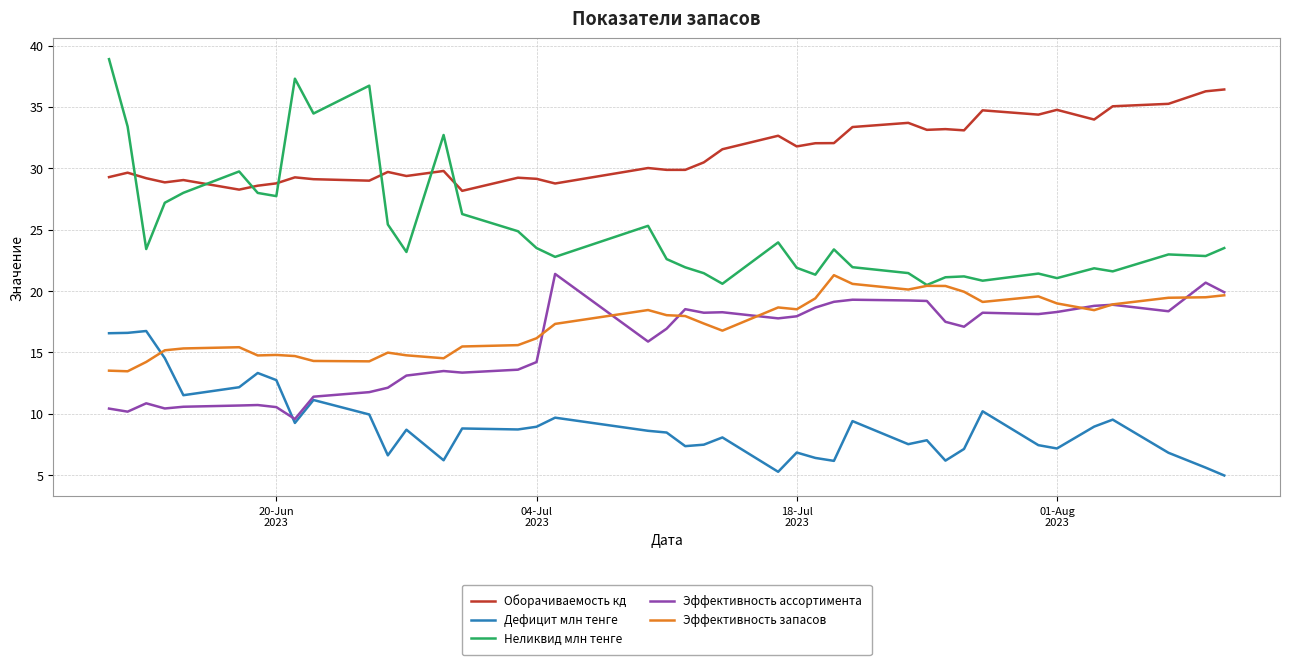

What is the minimum value for Эффективность запасов?

13.5